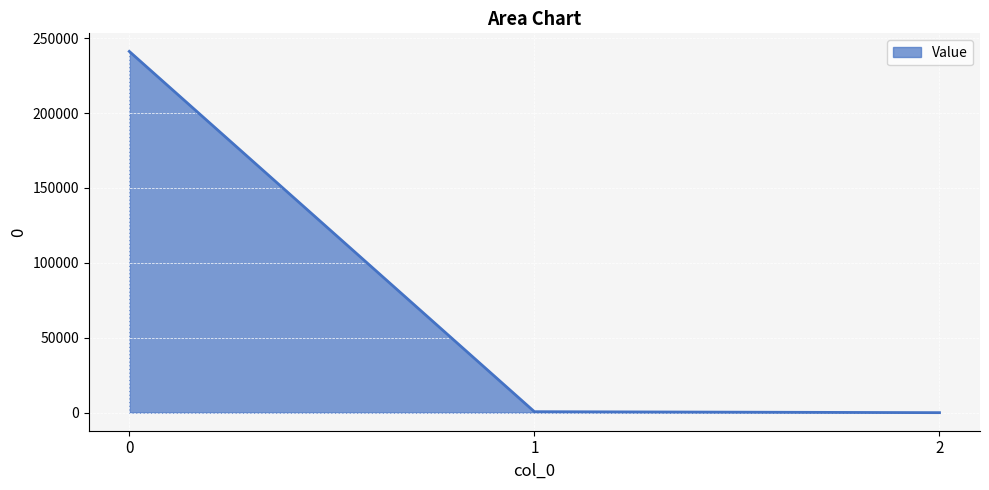

How many lines are shown in the chart?

1